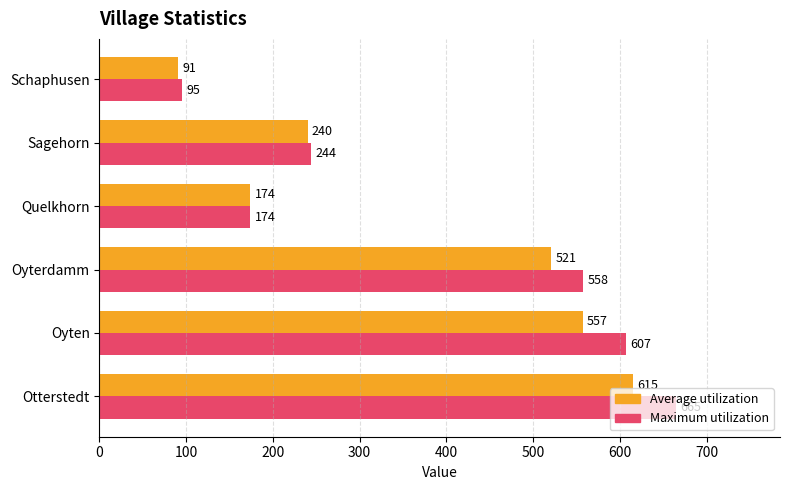

Is the value of Maximum utilization at Sagehorn greater than the value of Average utilization at Sagehorn?

Yes